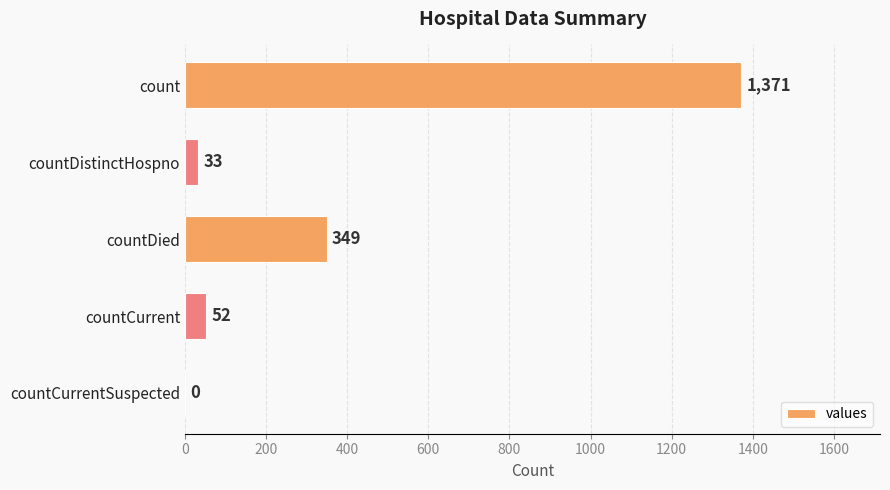

The chart shows a value of 349 at countDied. True or false?

True